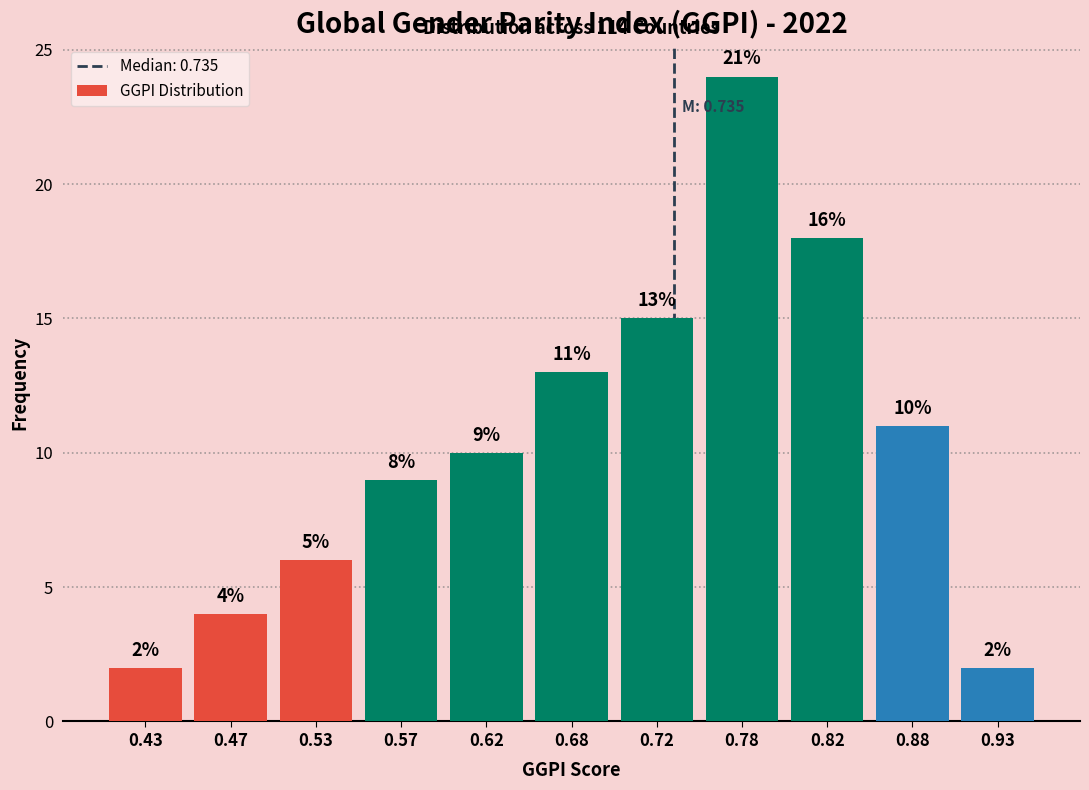

Over which range of the x-axis is the bar tallest?

0.75 to 0.80